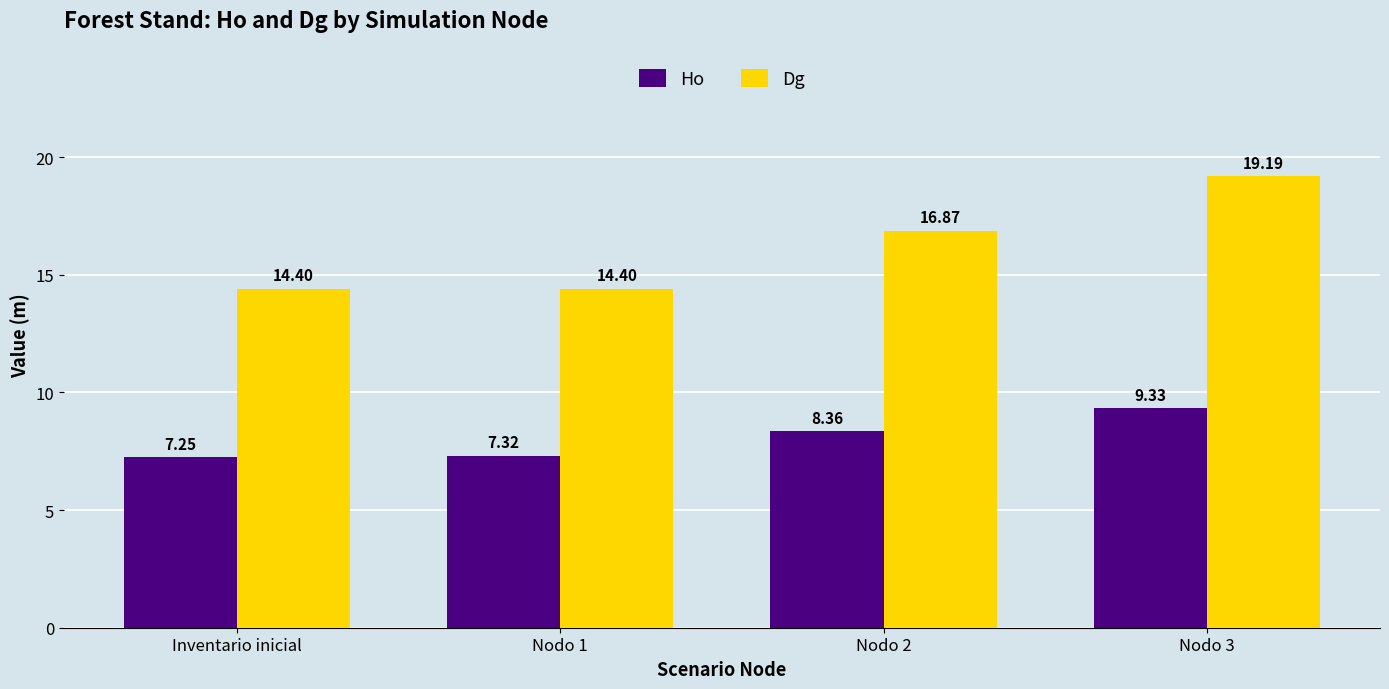

Is it true that Ho equals 2.2 at Nodo 1?

False